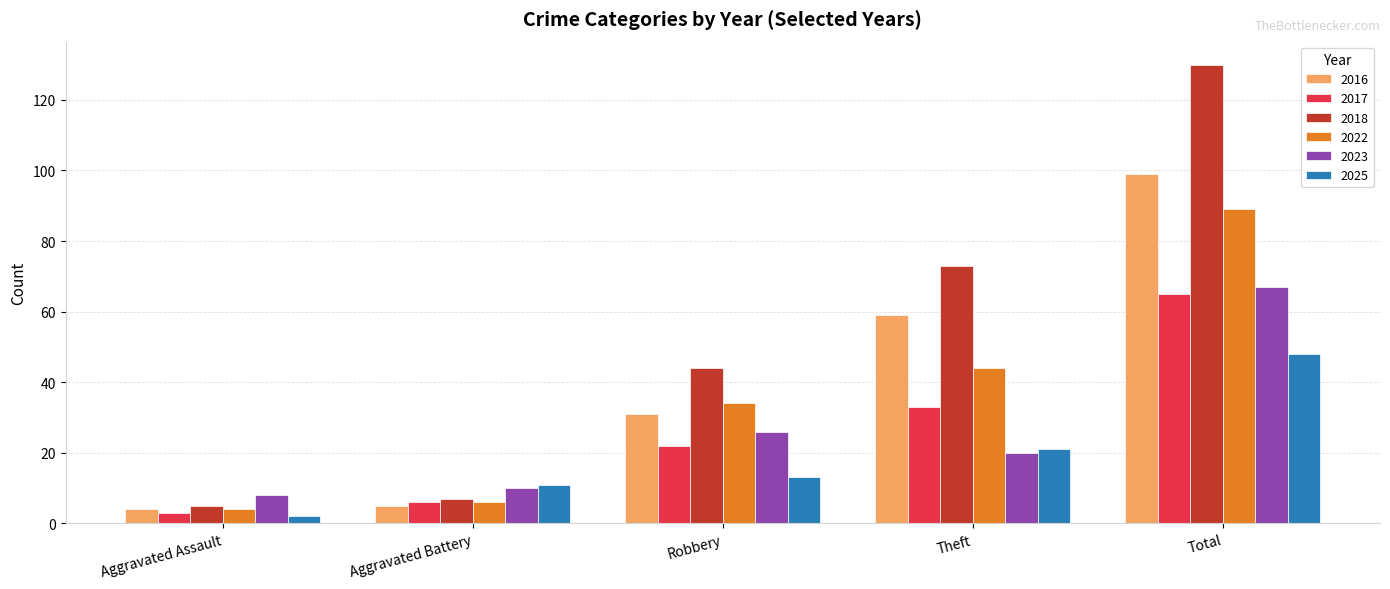

What is the spread (max minus min) of values at Aggravated Battery?

6